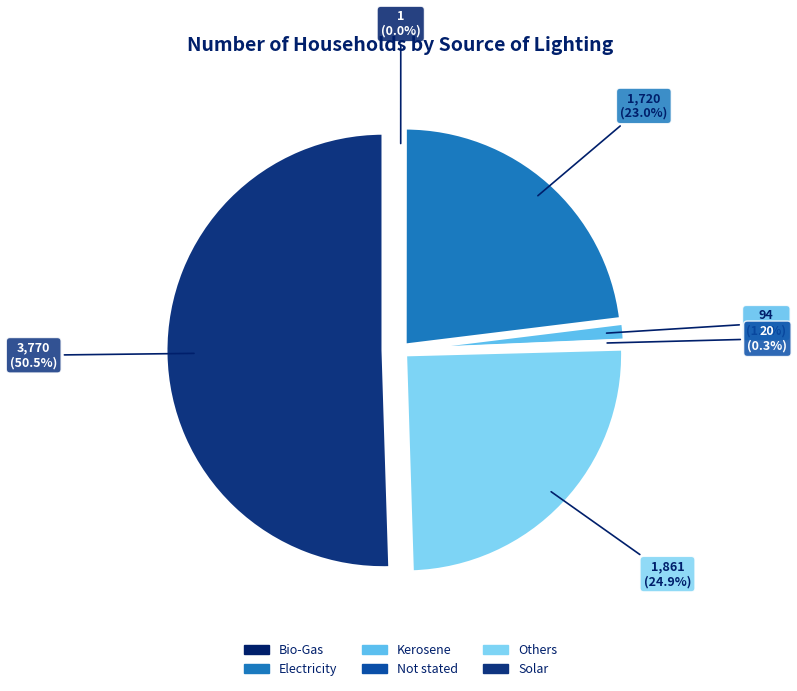

To the nearest percent, what is the combined percentage of Kerosene and Others?

26%